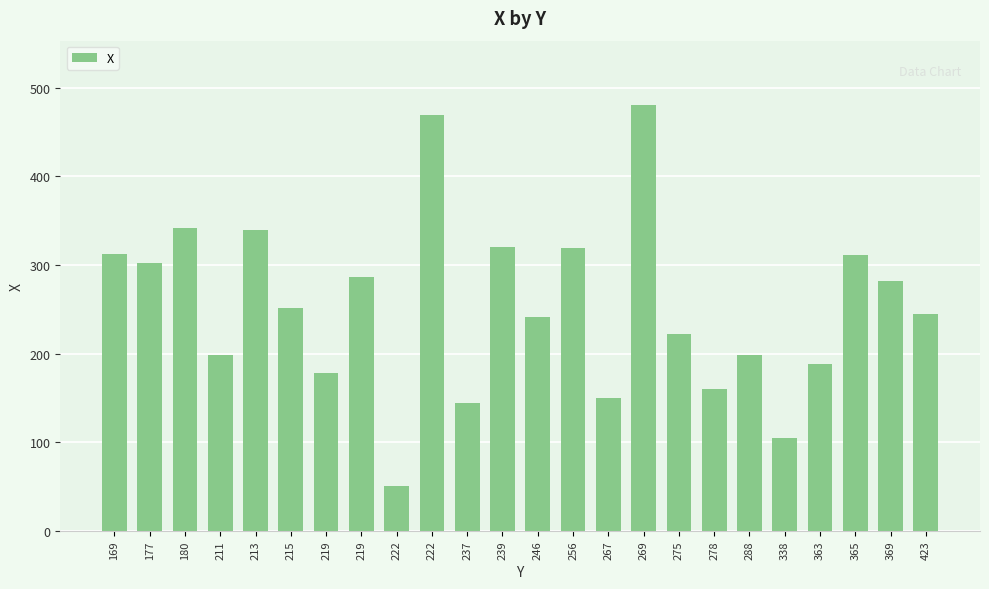

What is the change in value from 267 to 278?

+10